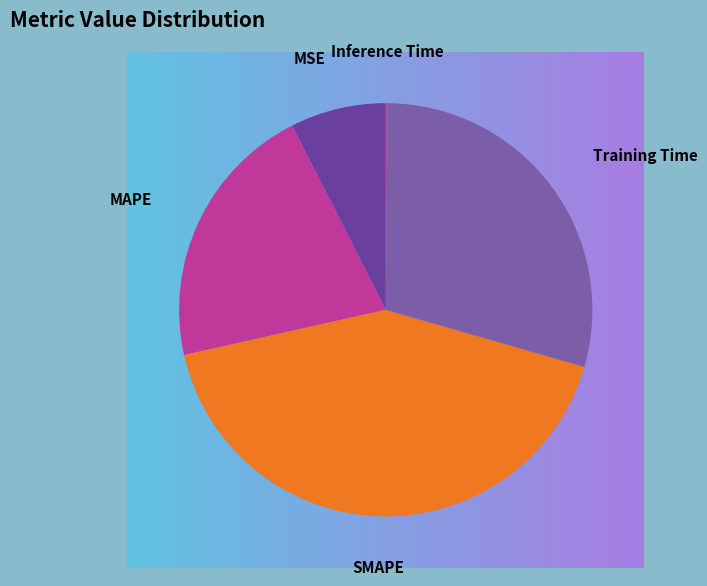

To the nearest percent, what percentage of the pie is MAPE?

21%